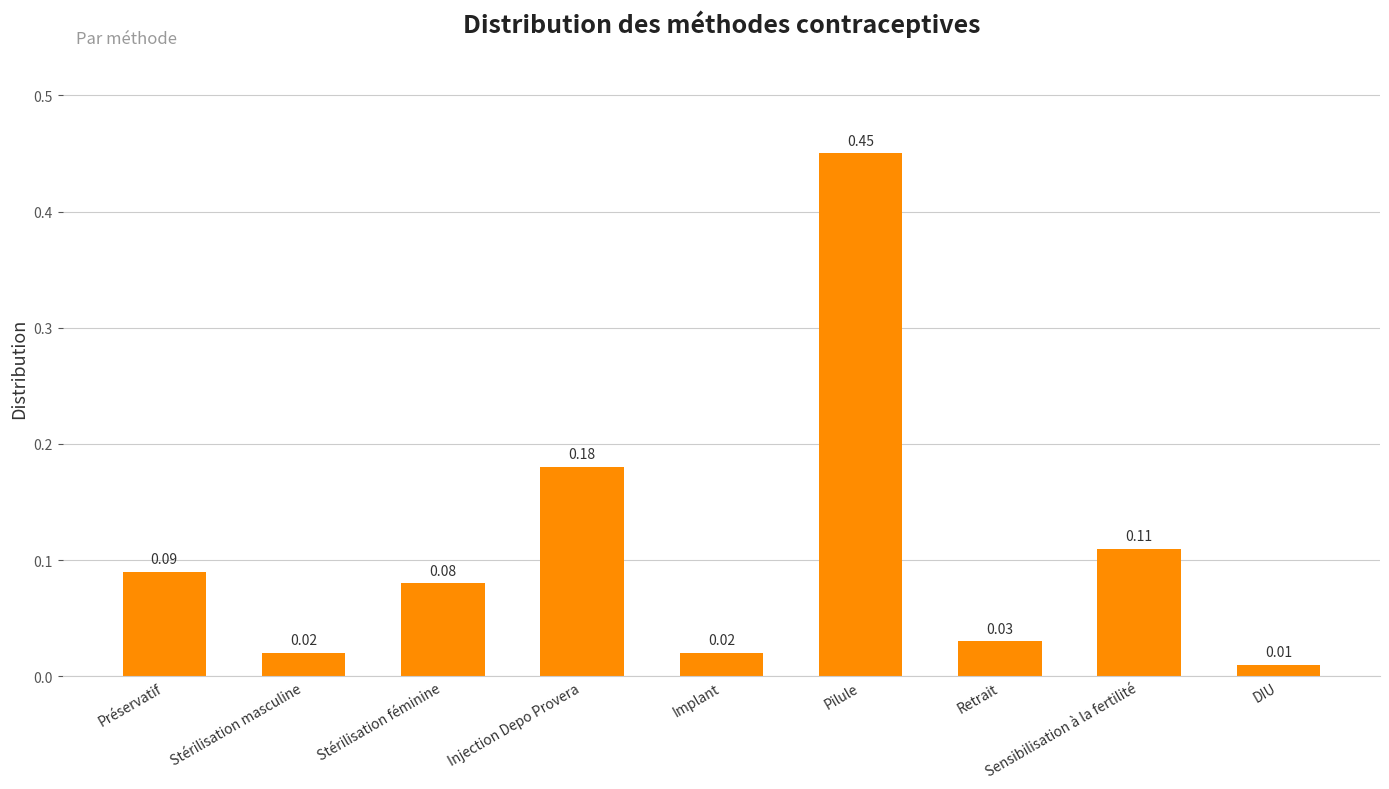

What is the change in value from Préservatif to Injection Depo Provera?

+0.1